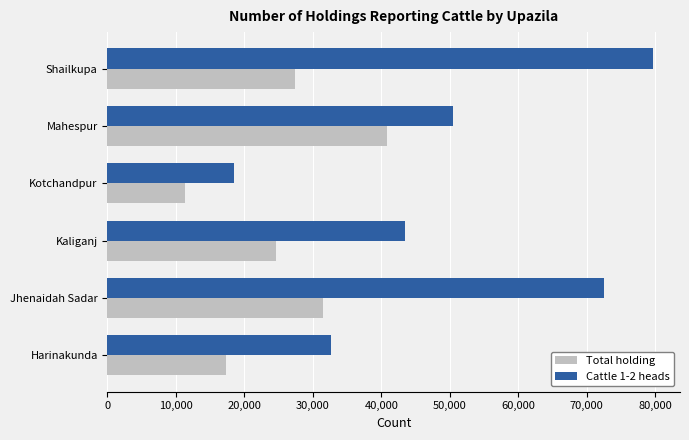

Which series has the largest total across all categories?

Cattle 1-2 heads